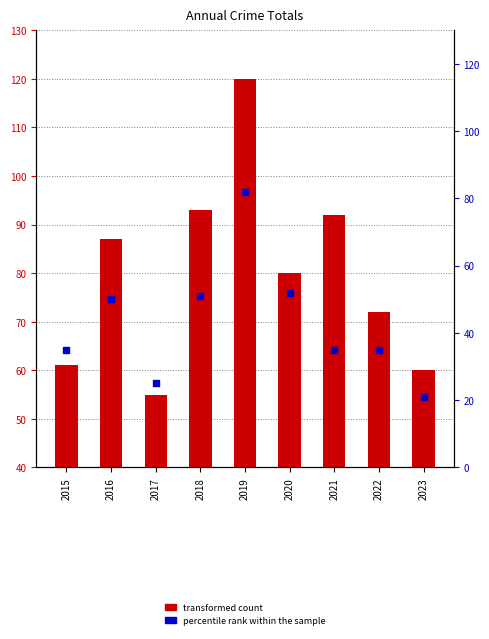

What is the total value across all series at 2017?

80